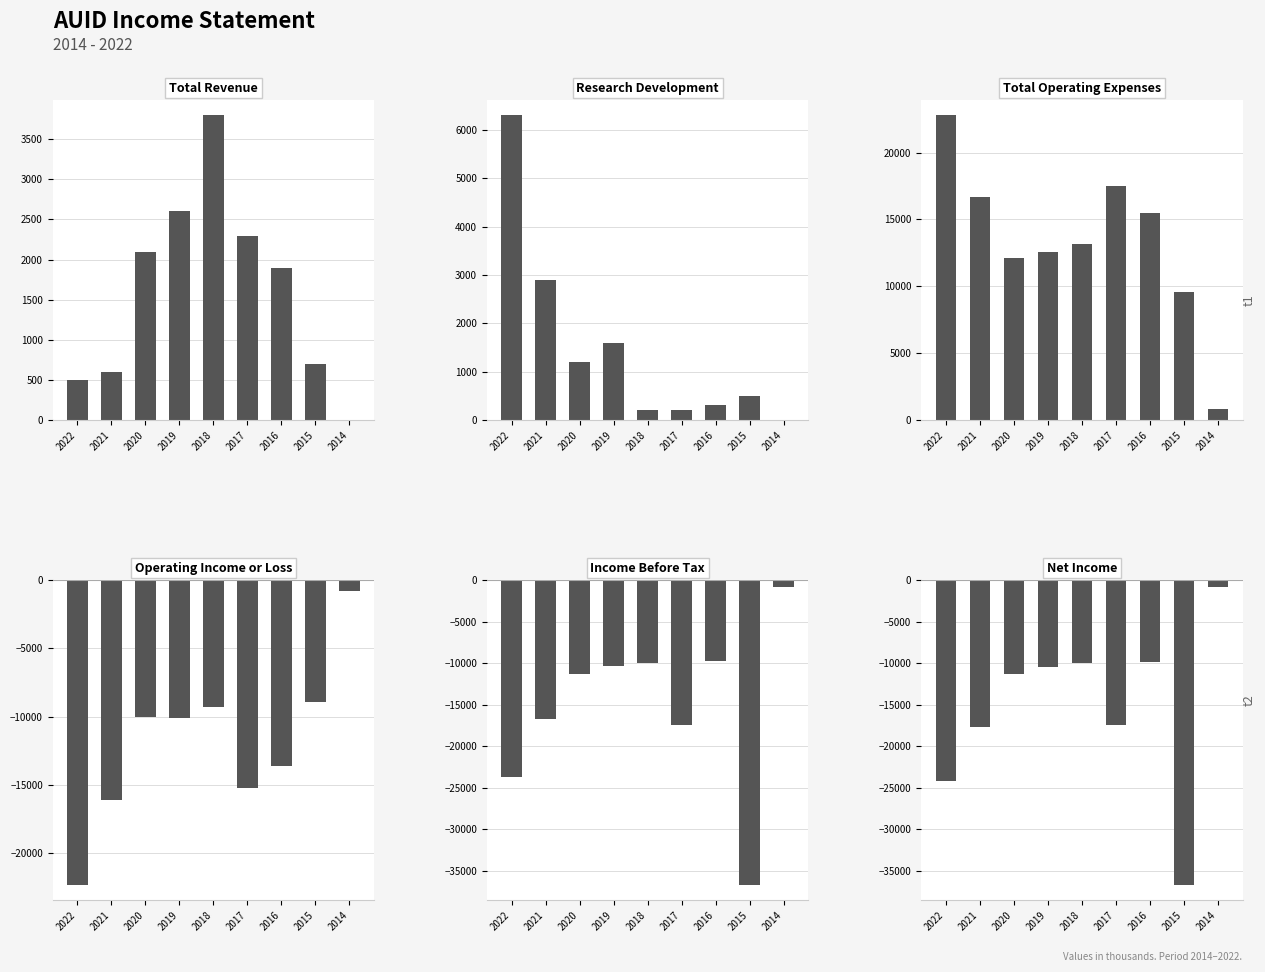

Is it true that Total Revenue equals 2422 at 2018?

False